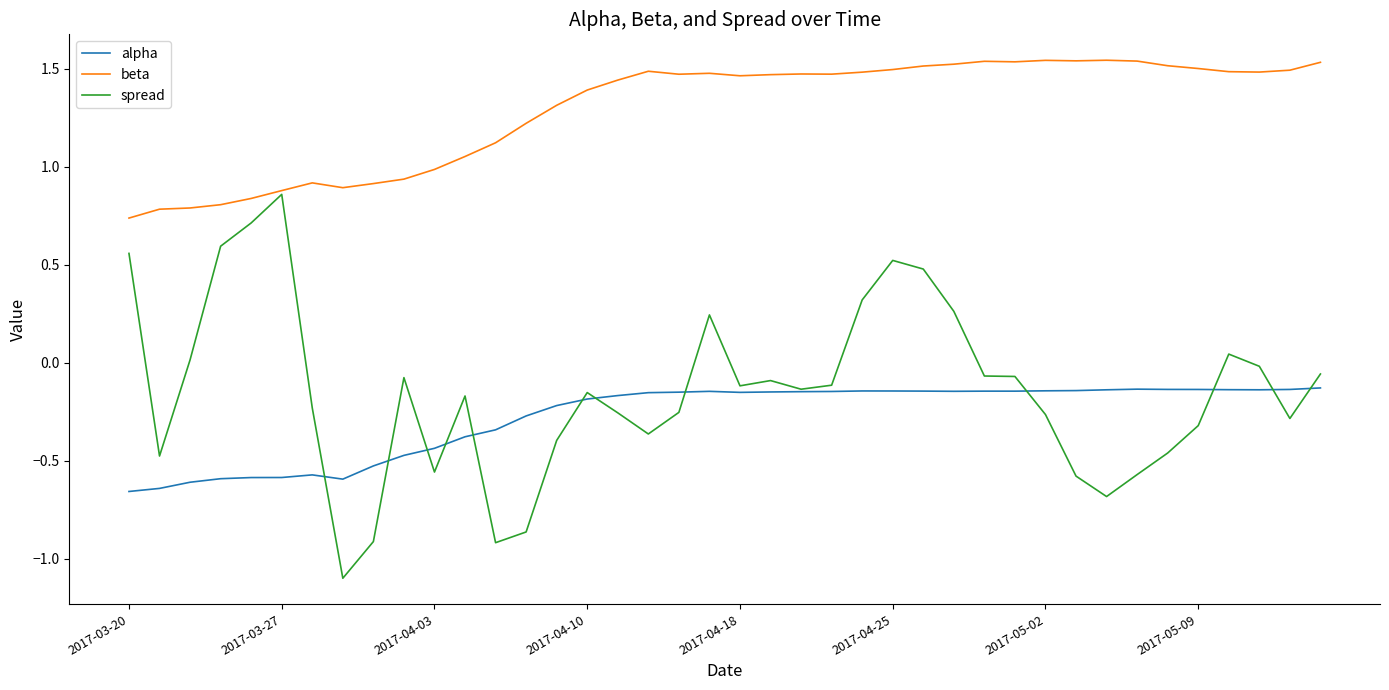

What is the minimum value for spread?

-1.1